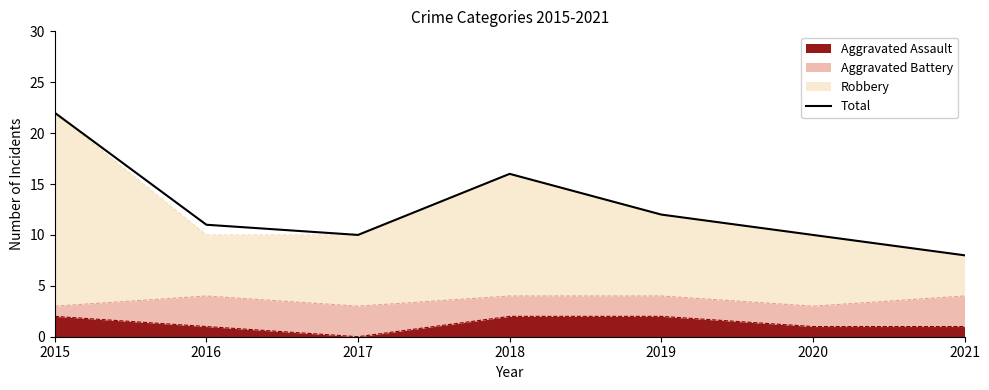

Reading left to right, what are all the values shown in this chart?

22	11	10	16	12	10	8